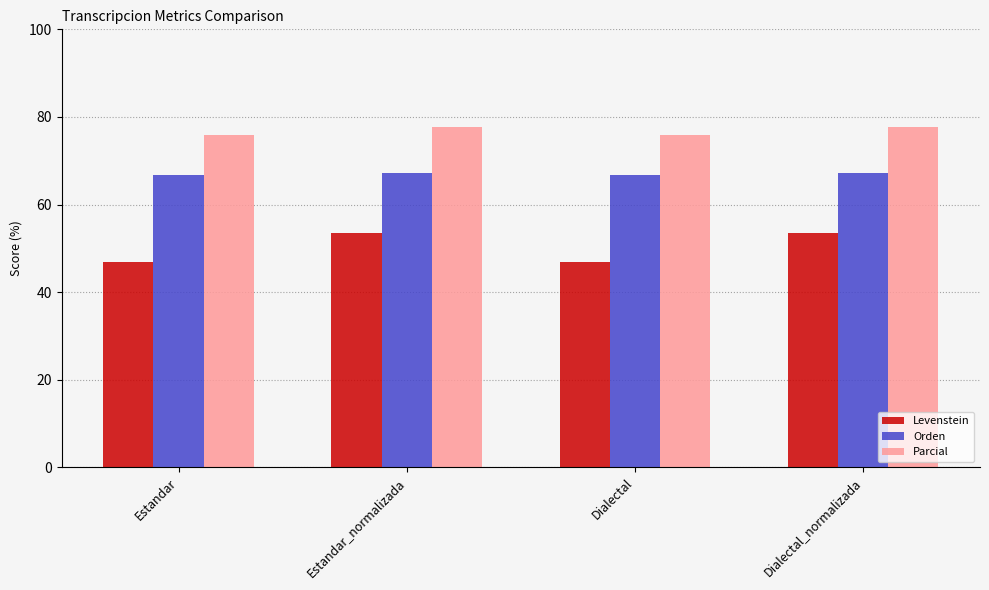

How many distinct data groups are displayed?

3